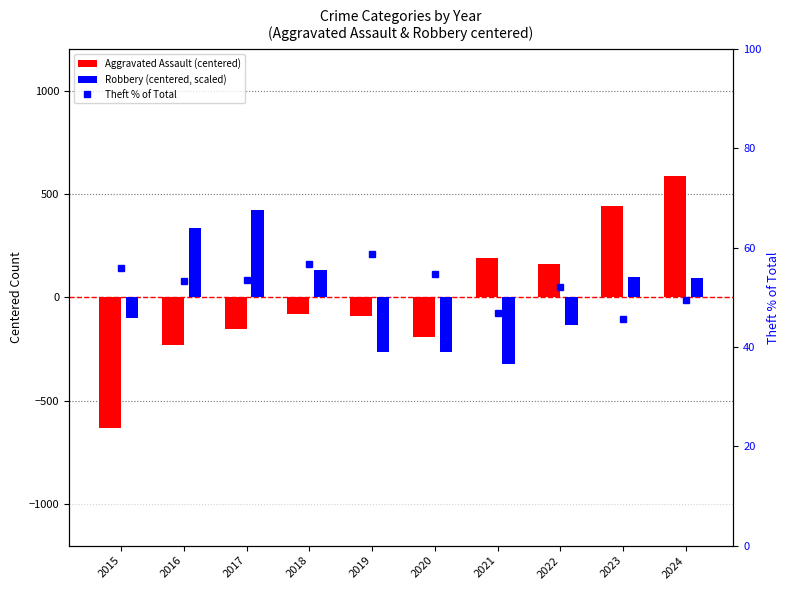

What are all the series names shown in the legend?

Aggravated Assault (centered), Robbery (centered, scaled), Theft % of Total